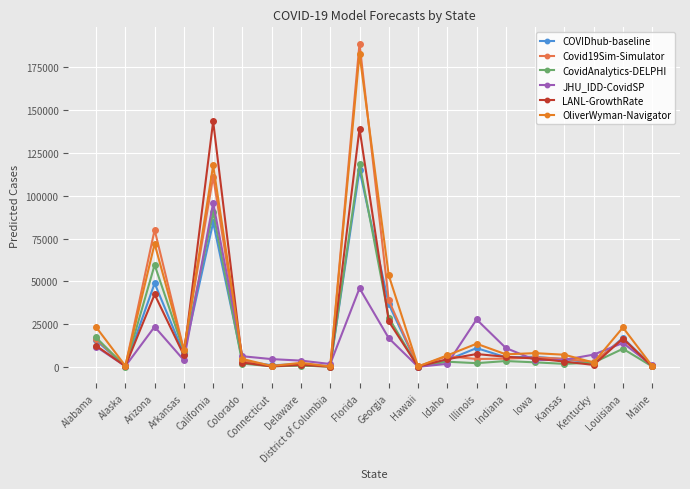

At which category does COVIDhub-baseline reach its first local valley?

Alaska